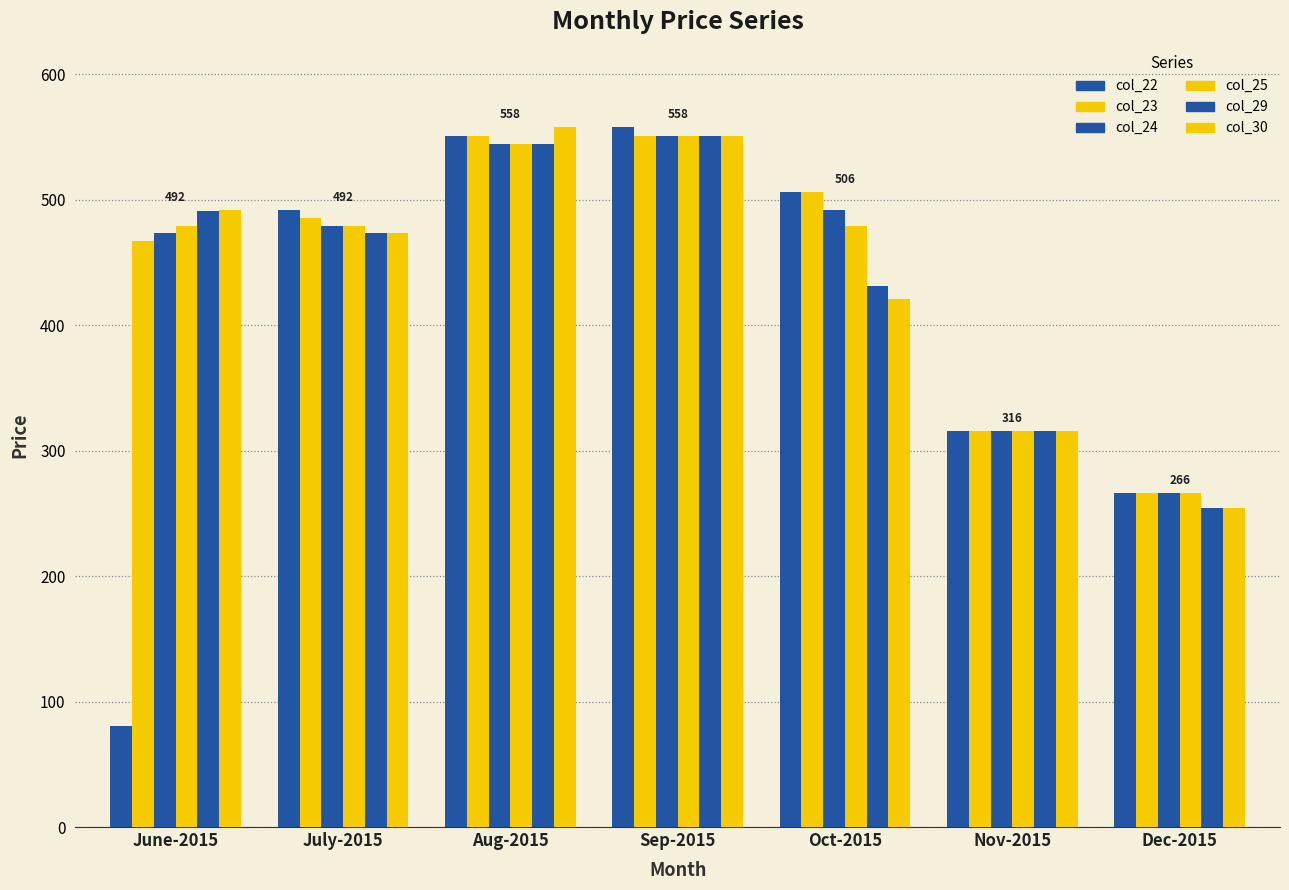

Are the bars grouped side by side (vs. stacked)?

Yes